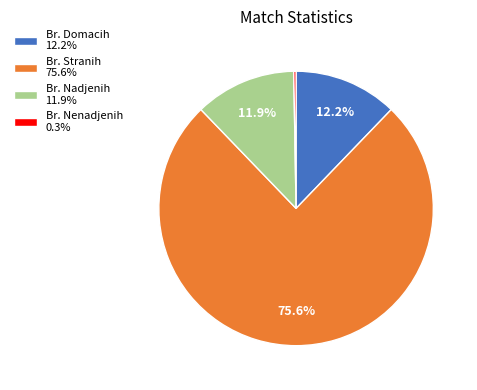

What portion of the pie excludes Br. Nadjenih 11.9%?

88.1%